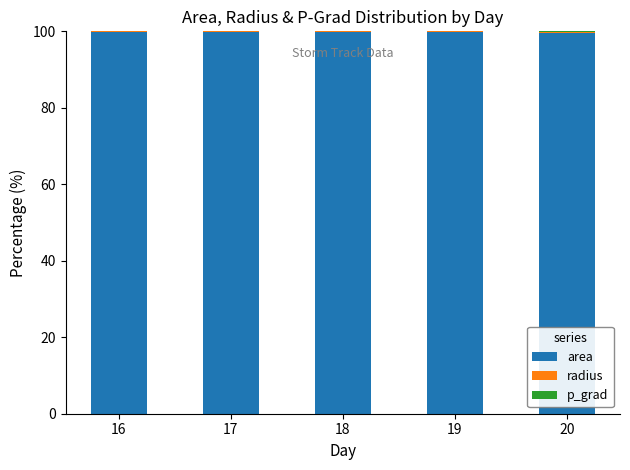

The value of area at 19 is 99.9. True or false?

True